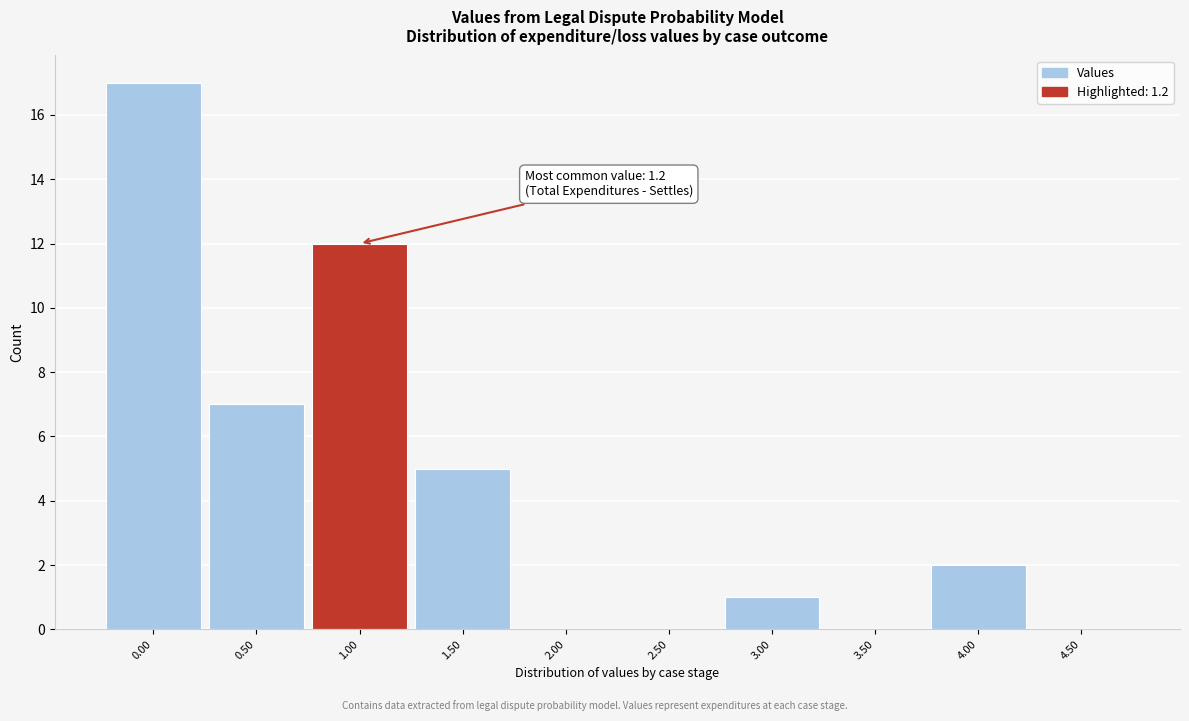

Over which range of the x-axis is the bar tallest?

-0.25 to 0.25